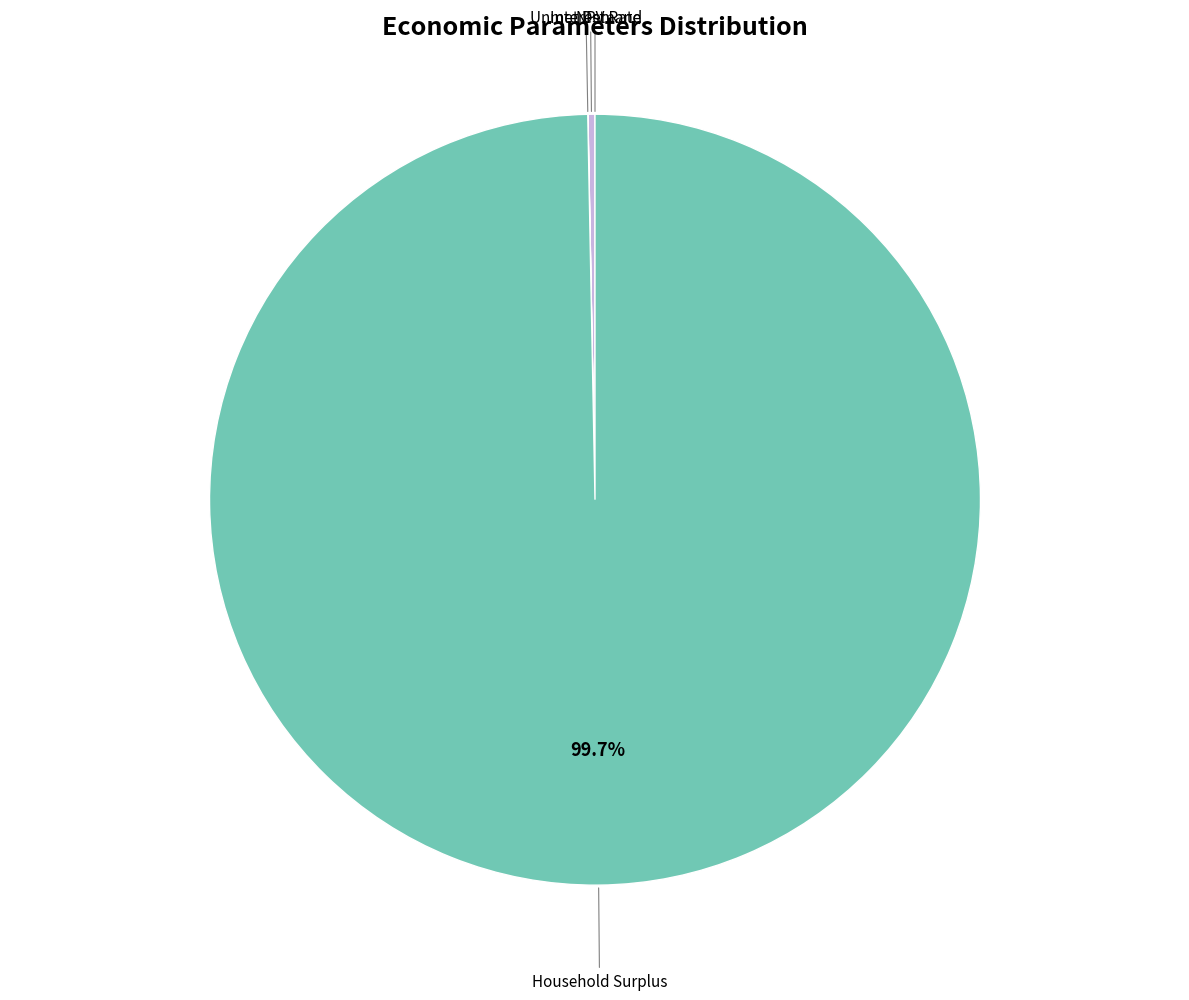

Does any single category account for the majority?

Yes